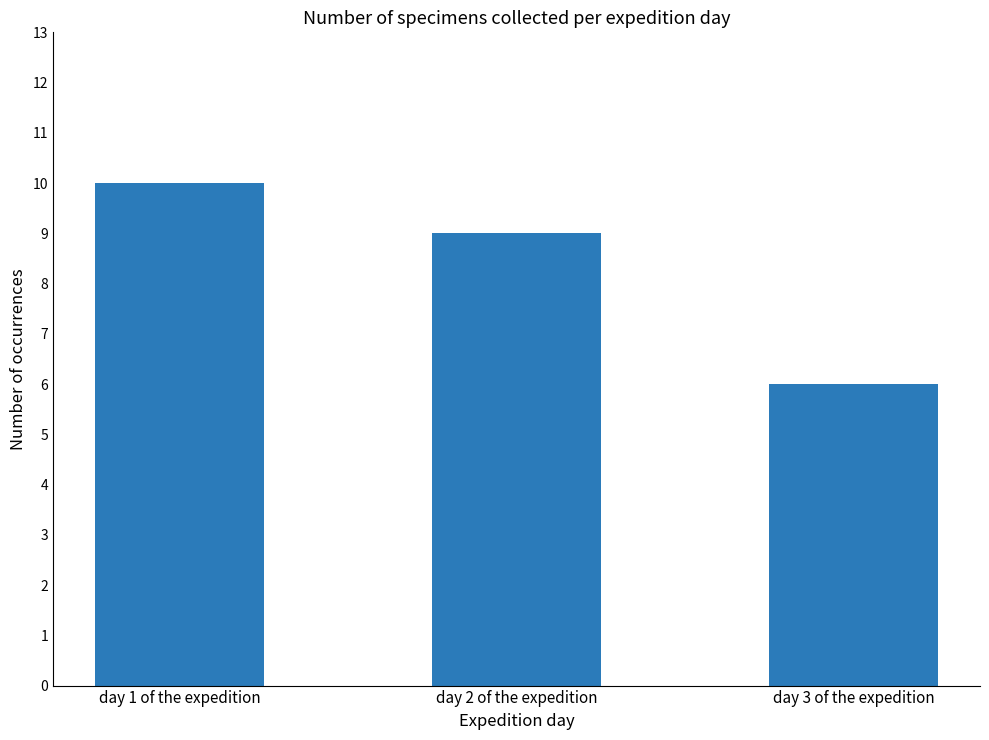

What is the maximum value shown in the chart?

10